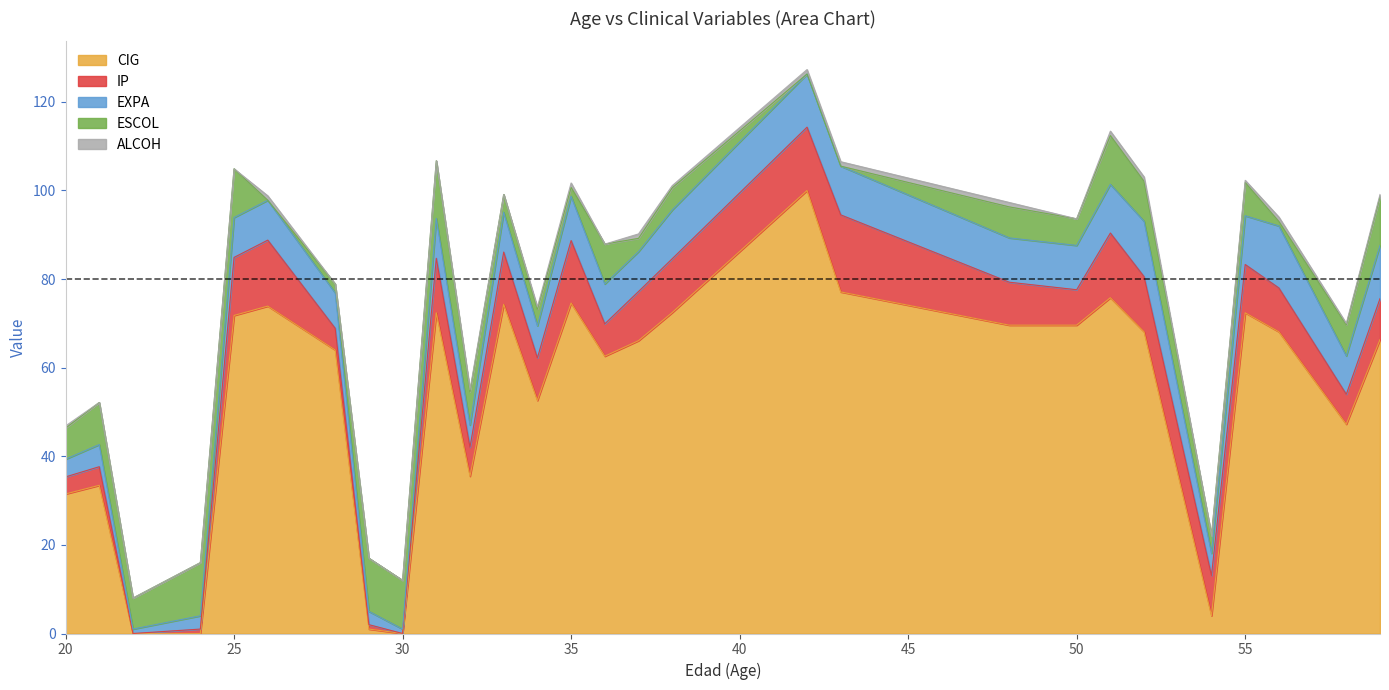

True or false: CIG and ESCOL intersect in this chart.

True